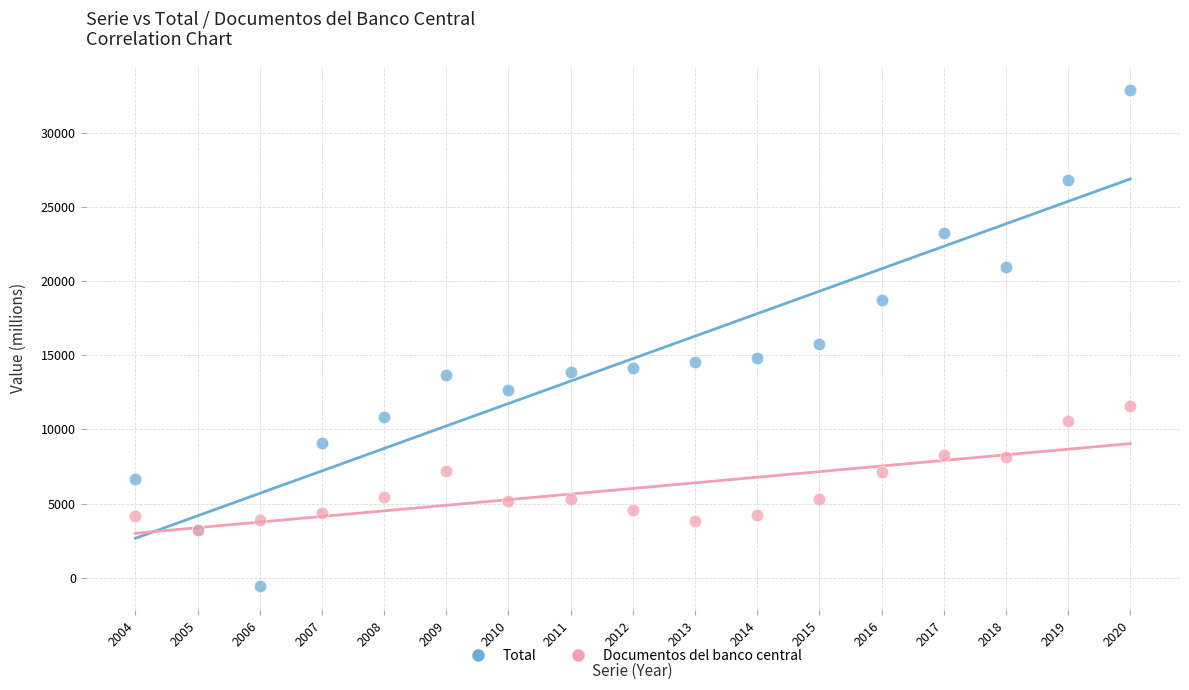

Which series reaches the minimum Y coordinate?

Total